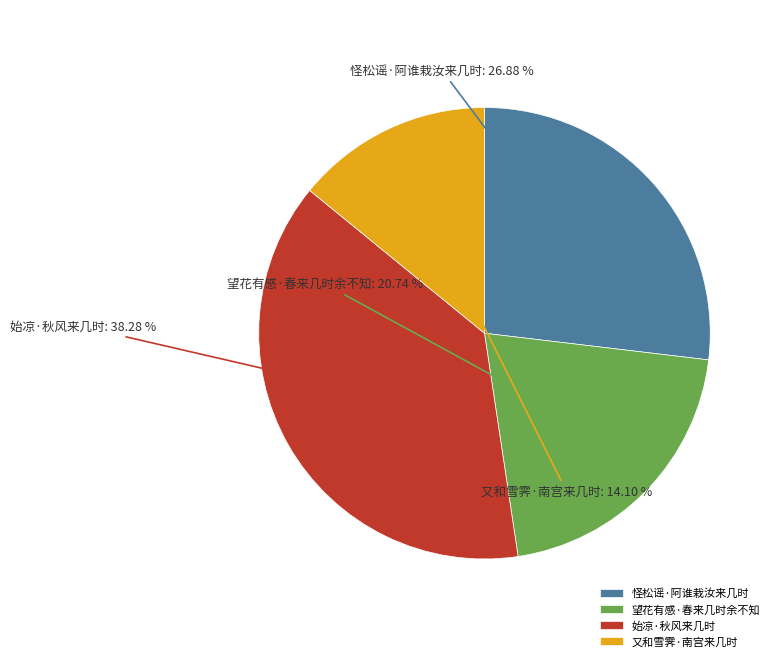

Do 始凉·秋风来几时 and 望花有感·春来几时余不知 together represent more than half of the pie?

Yes